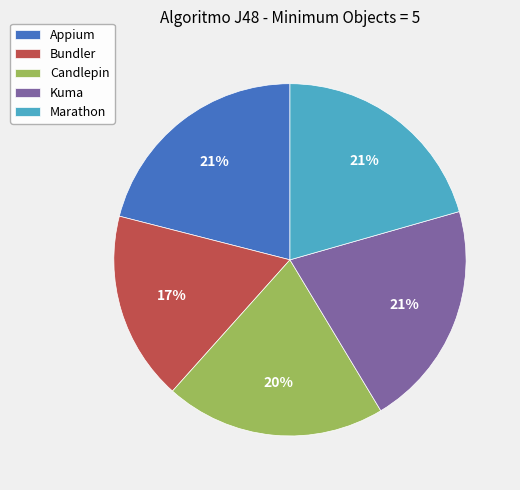

Combined, do Marathon and Candlepin account for over 50%?

No